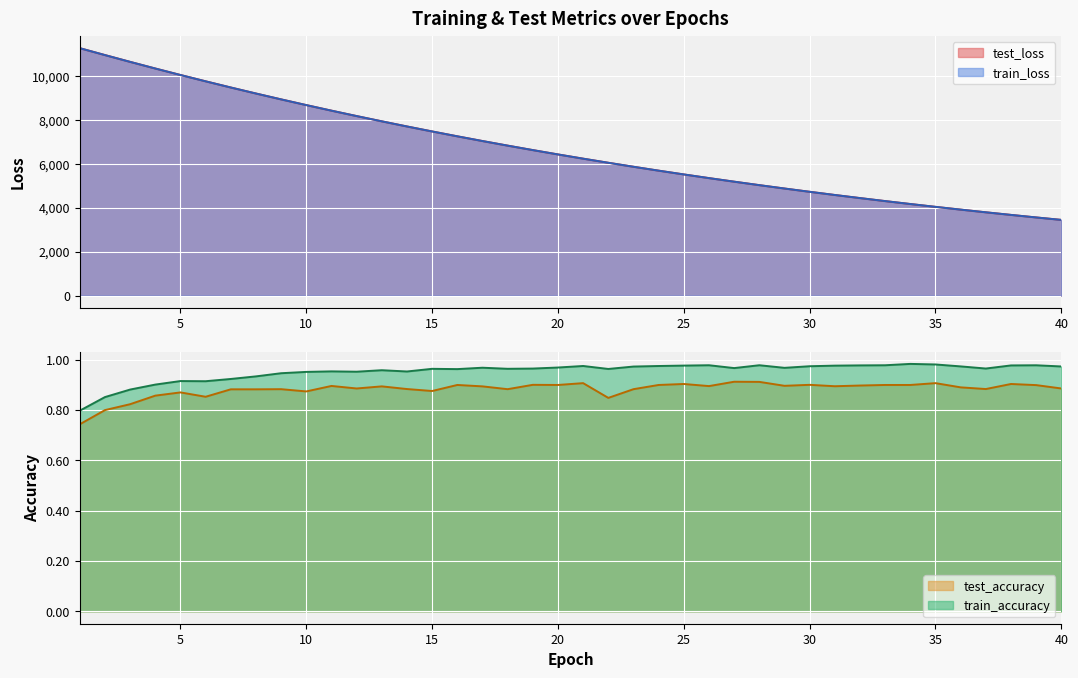

What is the difference between the second highest and minimum values in the test_accuracy series?

0.2